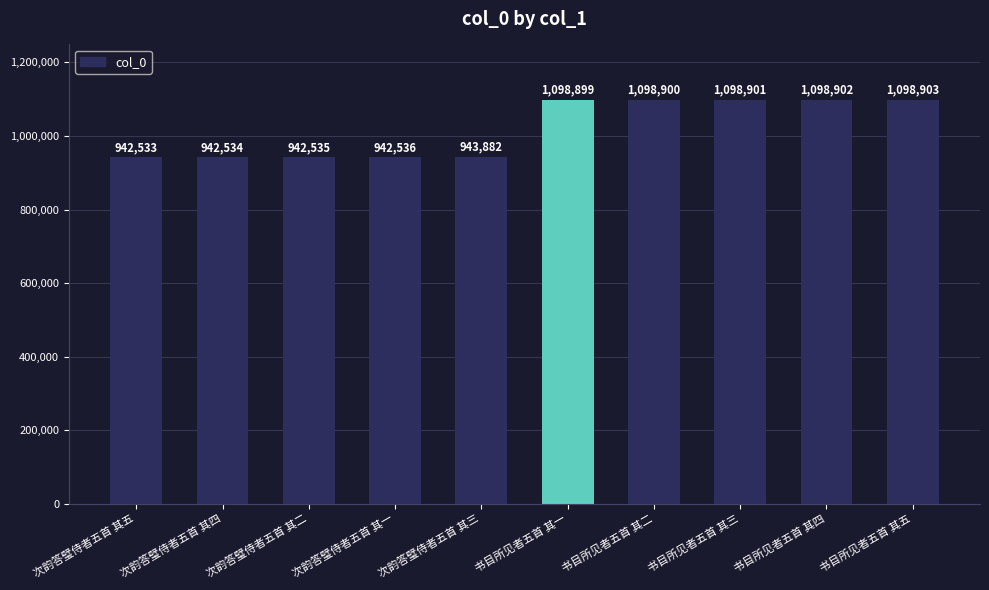

Approximately how many times larger is the value at 书目所见者五首 其一 compared to 书目所见者五首 其二?

1.0